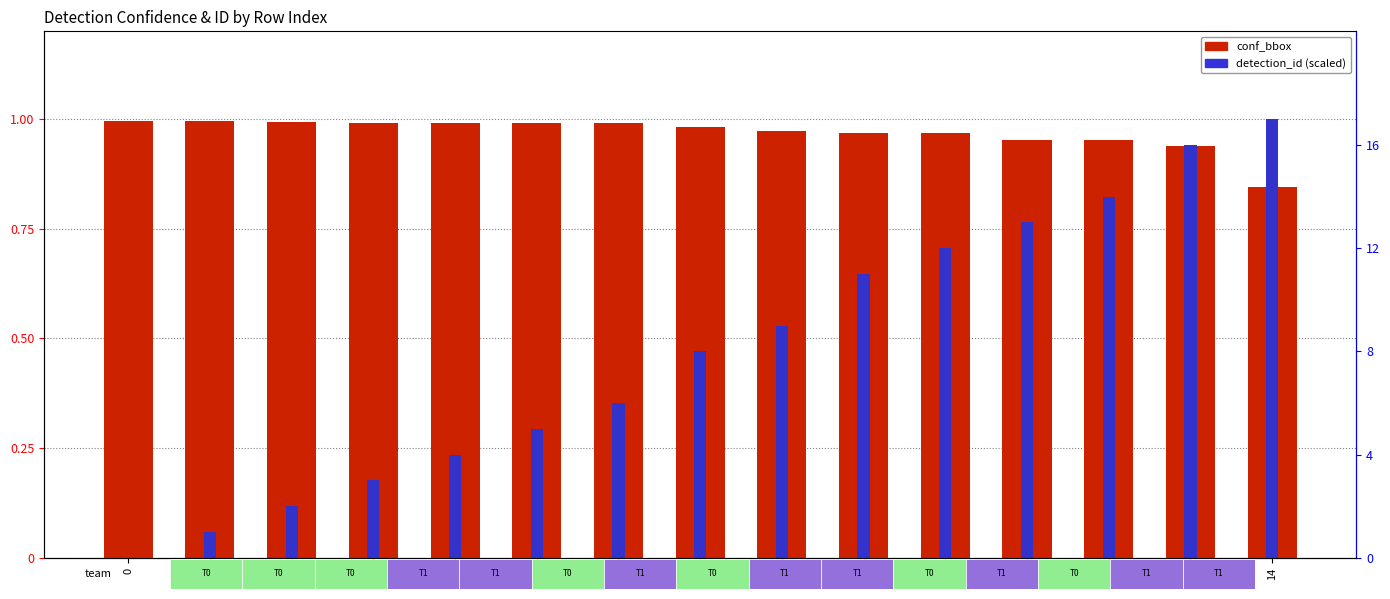

Is the value of detection_id (scaled) at 3 greater than the value of conf_bbox at 11?

No